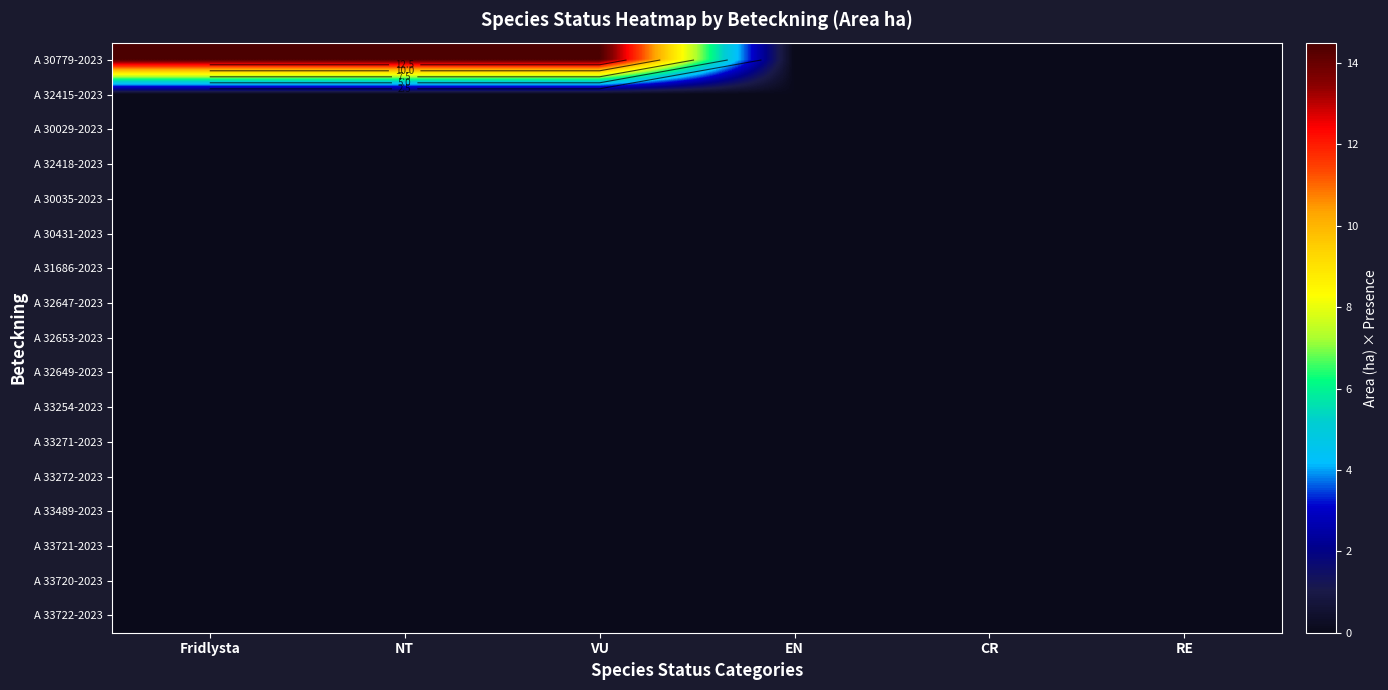

Between VU and RE, which series saw the biggest shift?

A 30779-2023